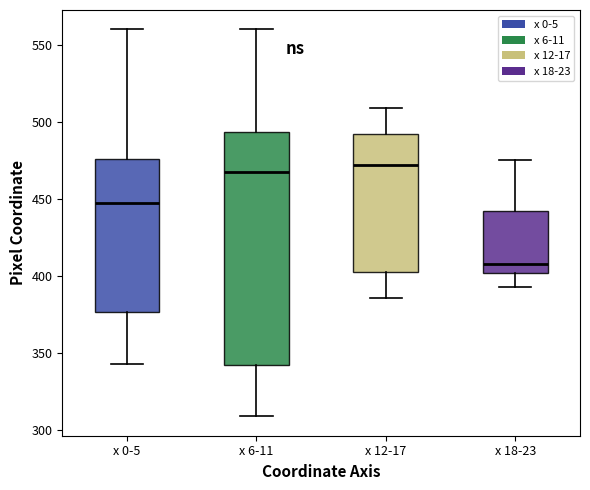

Where is the upper edge of the box for x 18-23 on the y-axis? The values are not printed on the chart, so give them approximately, as read against the axis.

445